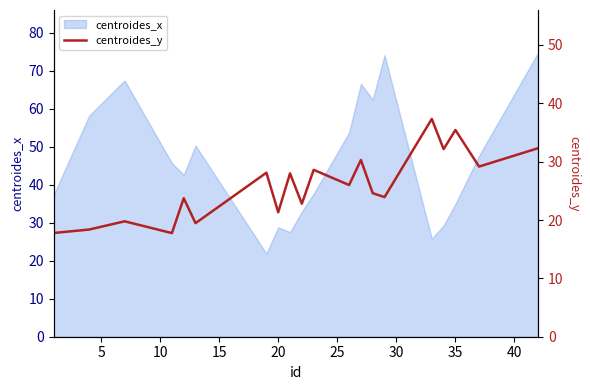

True or false: centroides_x has a value of 51.6 at 20.

False